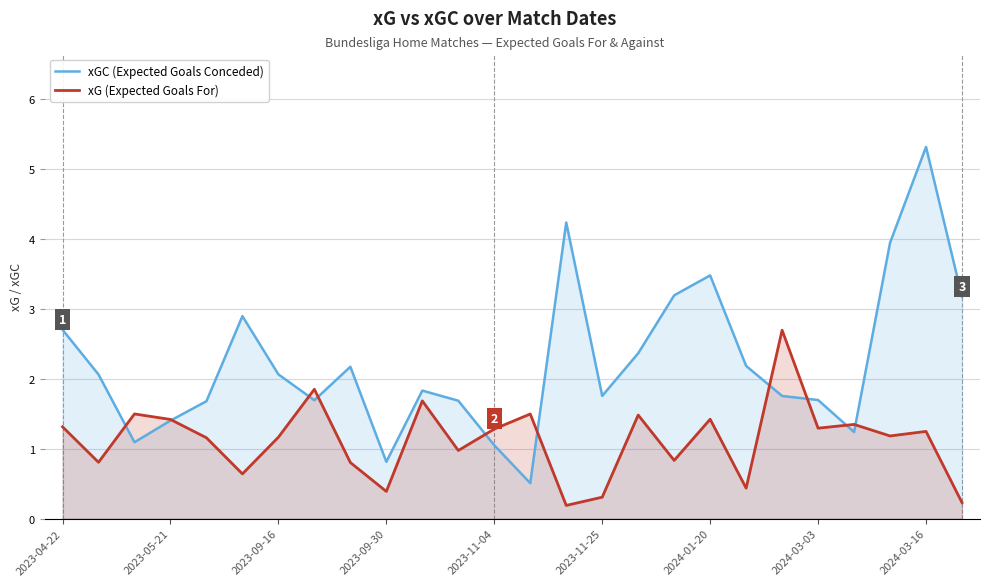

List the series in order of their peak value, lowest first.

xG (Expected Goals For), xGC (Expected Goals Conceded)